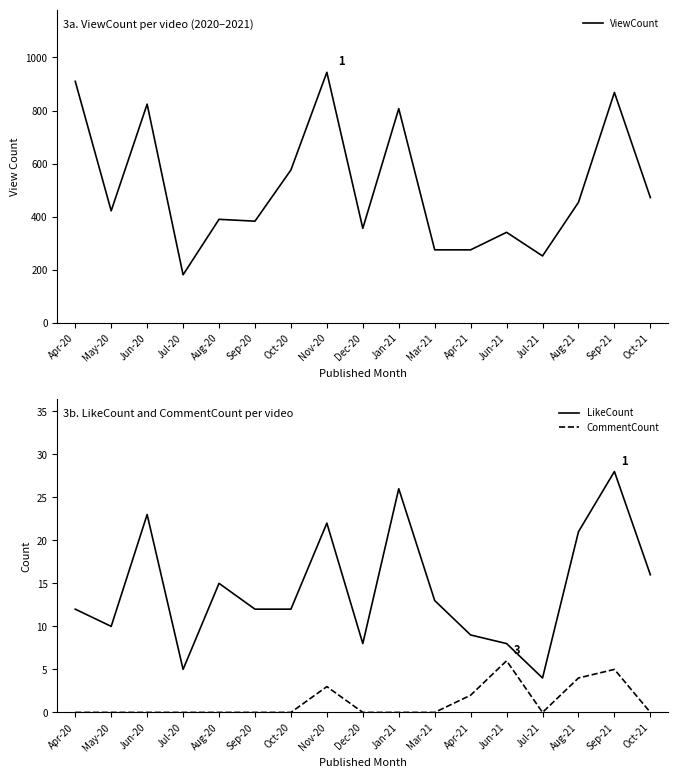

True or false: ViewCount has more than 0 points higher than both neighbors.

True